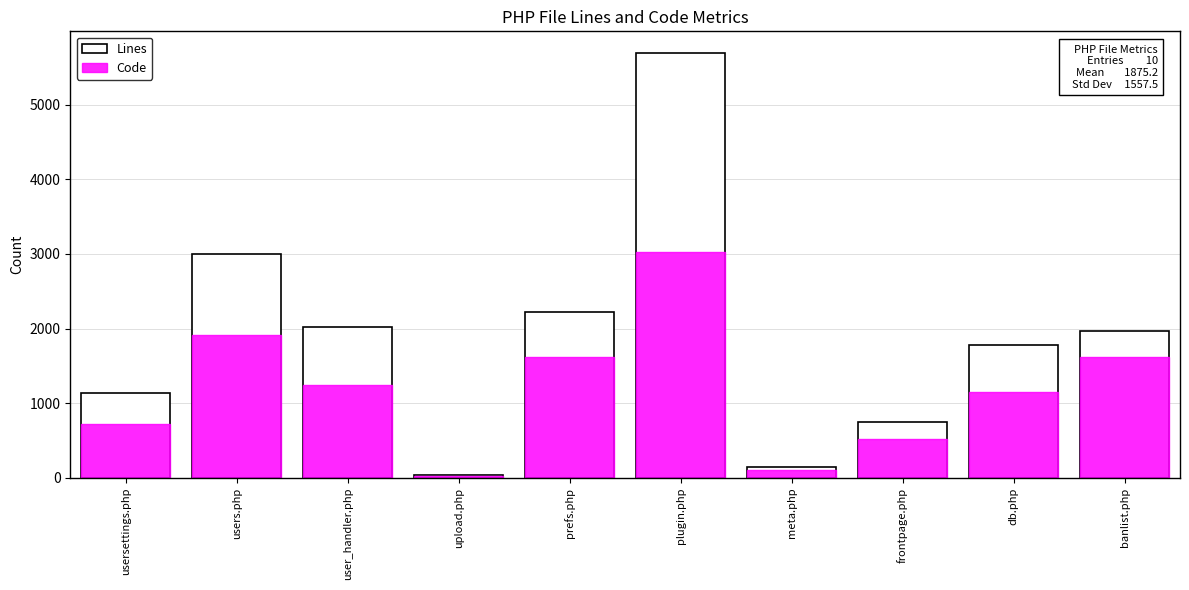

Are the bars horizontal?

No